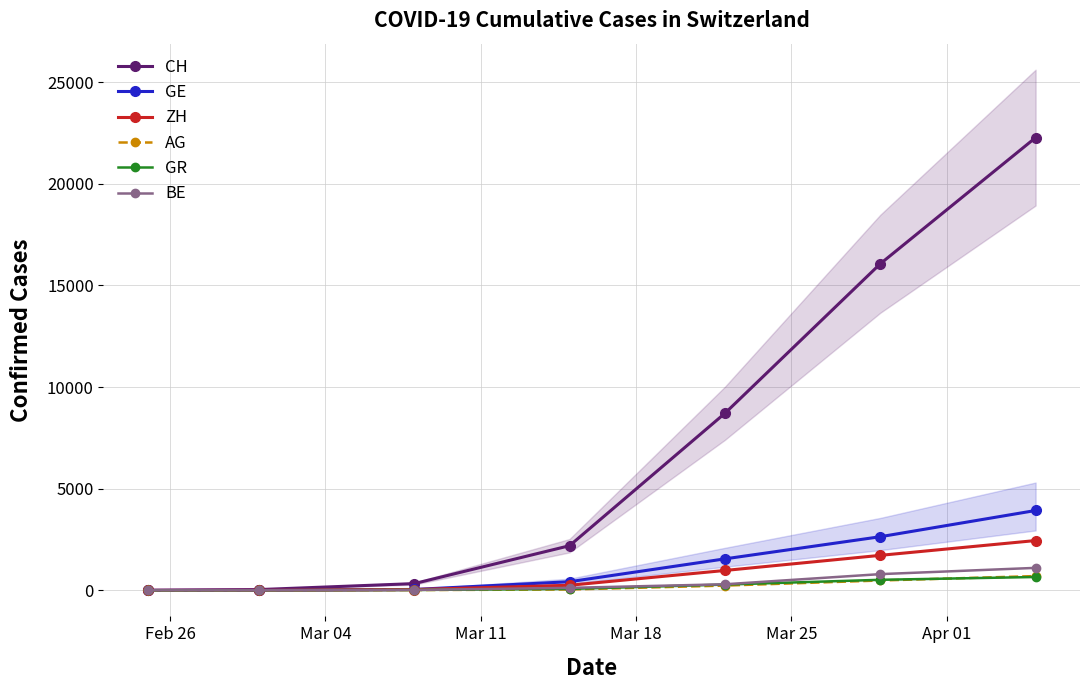

How many data points does each series have?

7